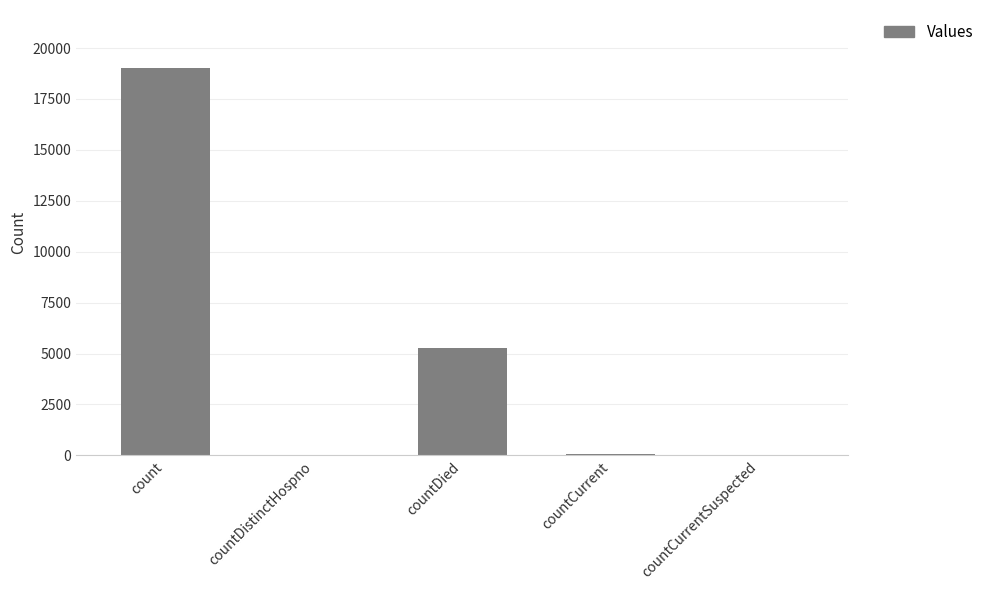

Count the number of data series in this chart.

1